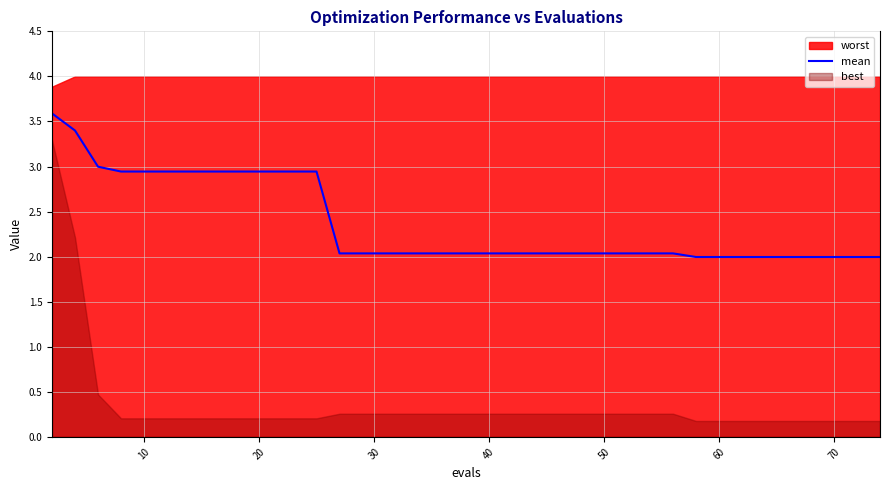

Reading left to right, extract all data points from this chart.

3.6	3.4	3.0	2.9	2.9	2.9	2.9	2.9	2.9	2.9	2.9	2.9	2.9	2.0	2.0	2.0	2.0	2.0	2.0	2.0	2.0	2.0	2.0	2.0	2.0	2.0	2.0	2.0	2.0	2.0	2.0	2.0	2.0	2.0	2.0	2.0	2.0	2.0	2.0	2.0